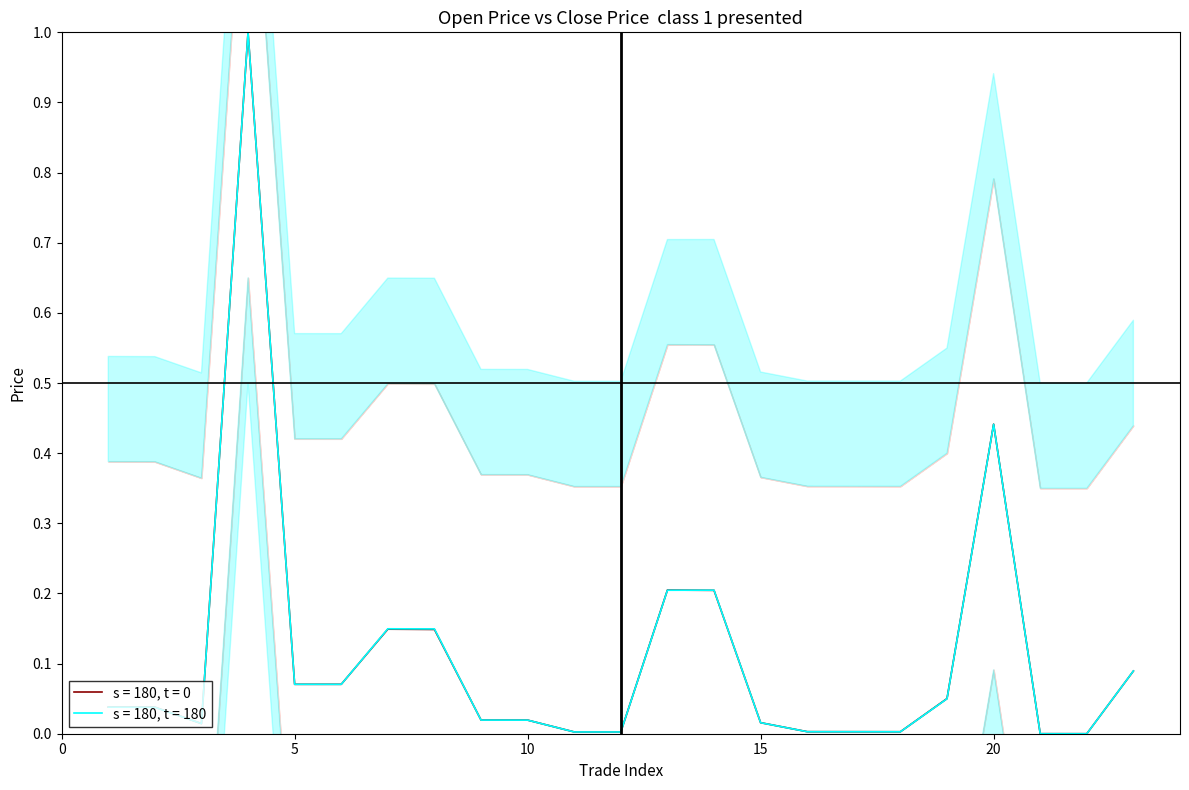

Between which two adjacent categories do close_price and open_price first intersect?

2 and 3